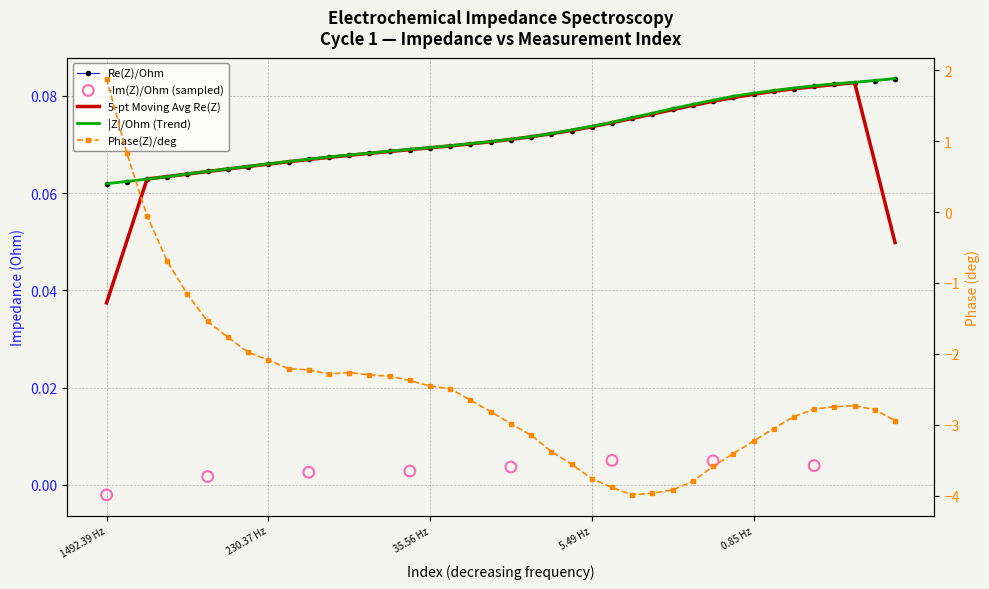

At which category is the sum across all series the highest?

1492.39 Hz